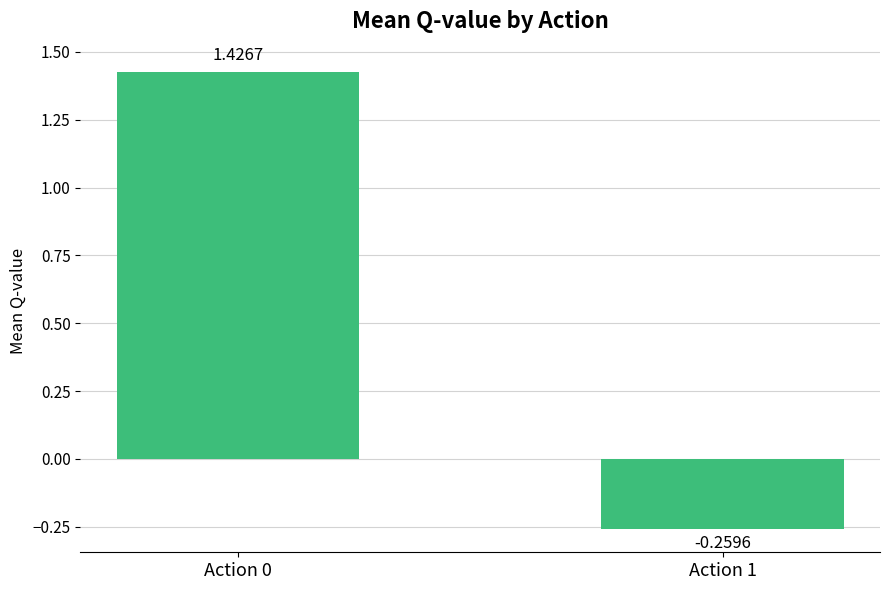

What is the change in value from Action 0 to Action 1?

-1.7